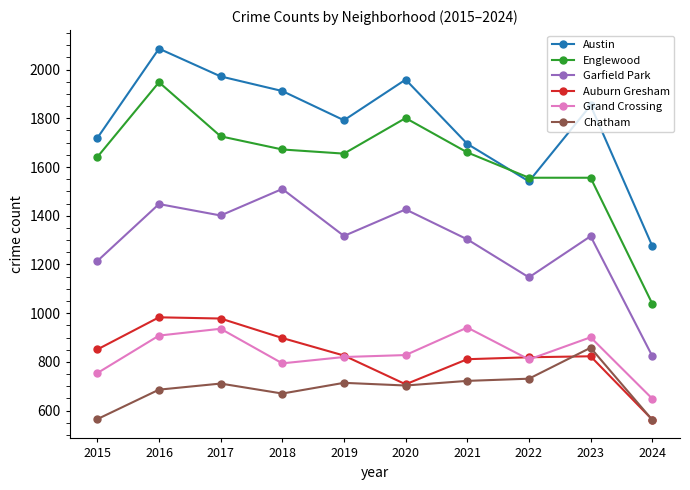

True or false: Austin and Auburn Gresham intersect in this chart.

False